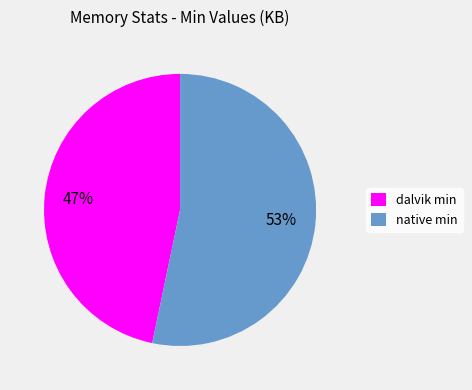

Do dalvik min and native min together represent more than half of the pie?

Yes